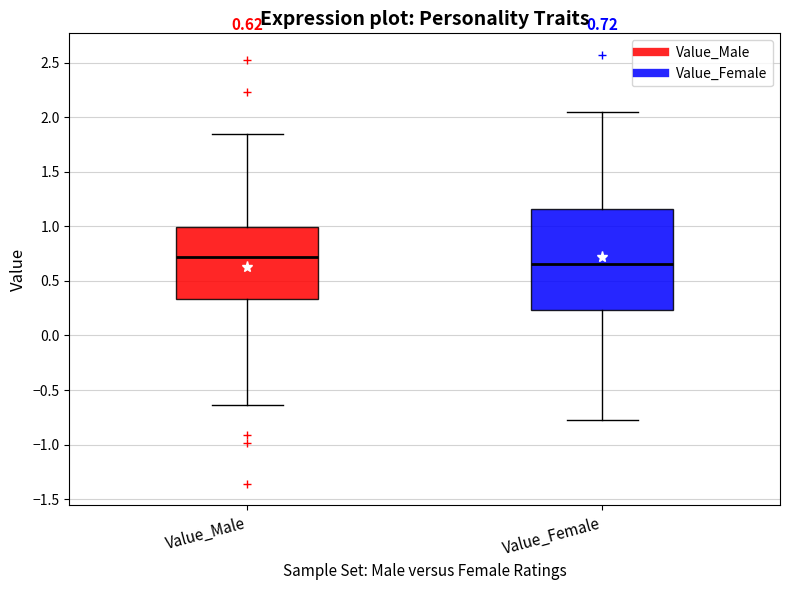

Which box has the lowest median line?

Value_Female